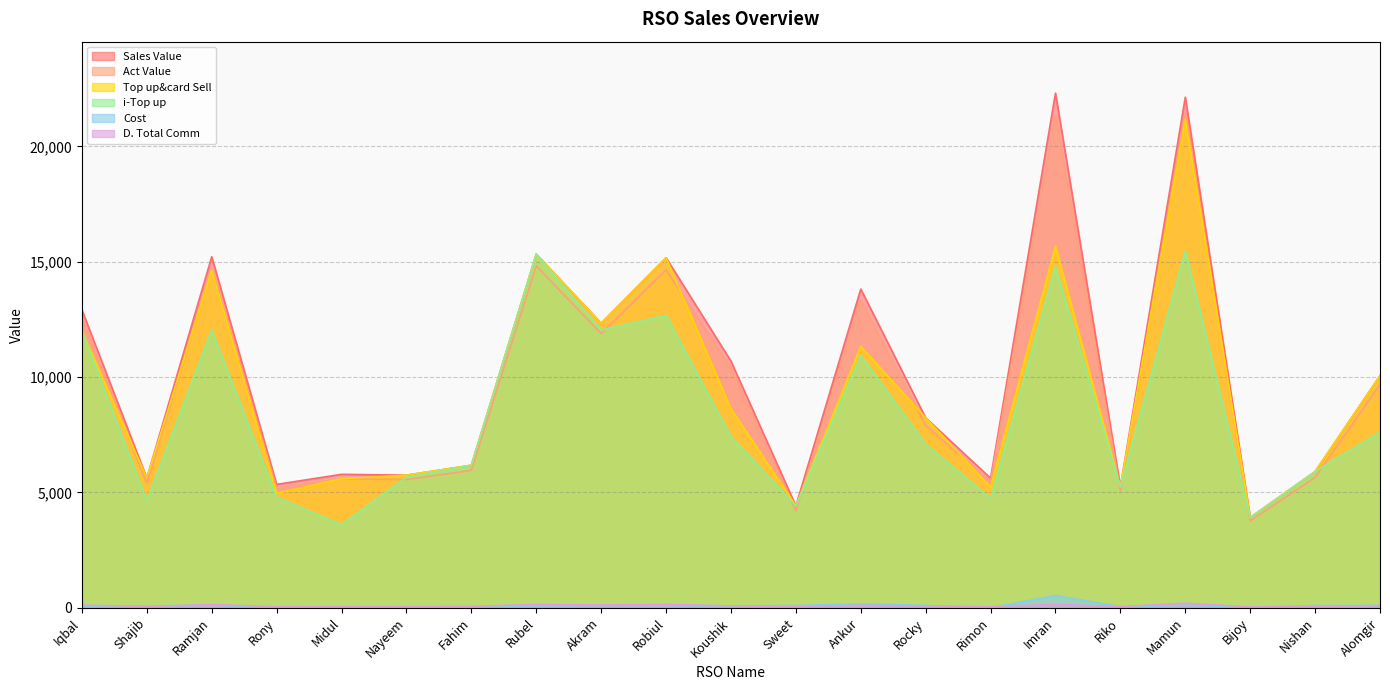

What is the average value of the Top up&card Sell series?

9398.4